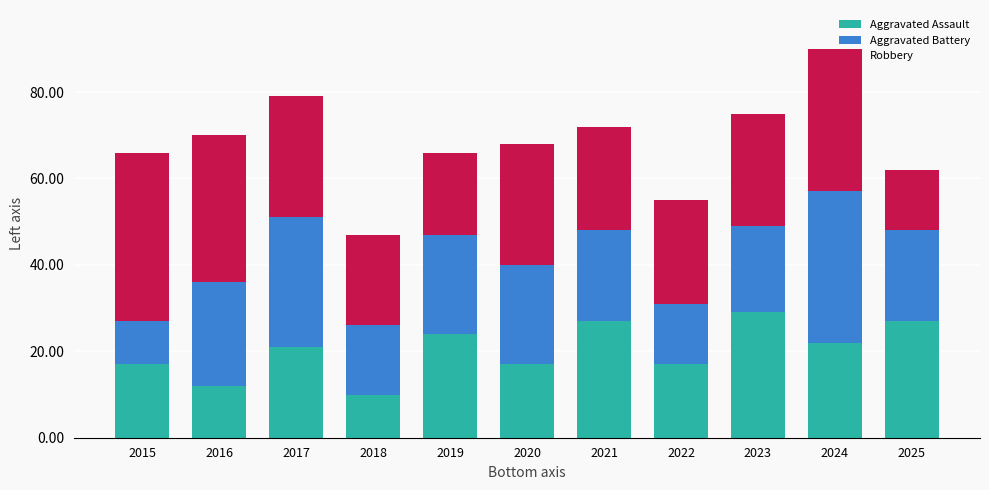

At which category is the sum across all series the highest?

2024